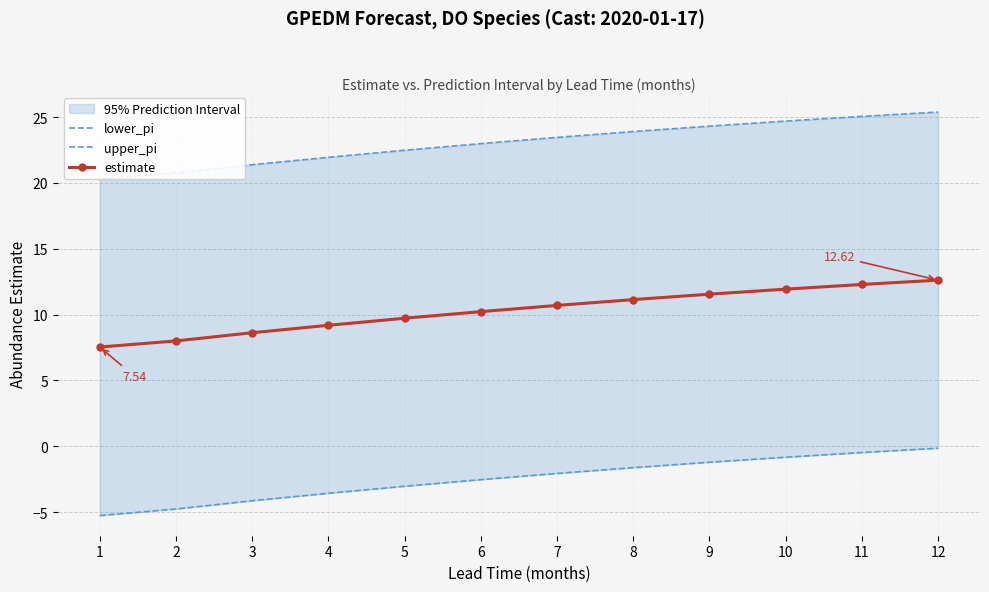

True or false: lower_pi has a value of -0.1 at 12.

False